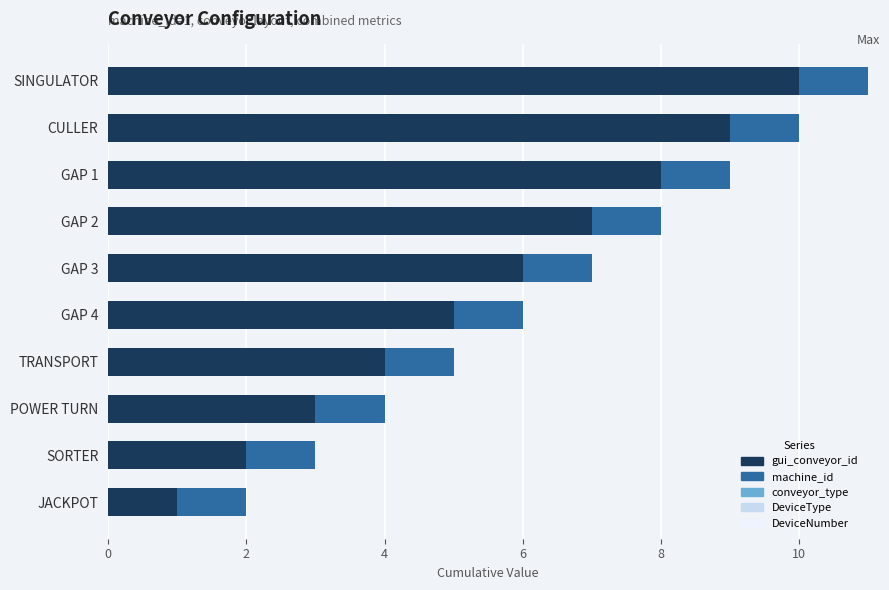

Is it true that gui_conveyor_id equals 7 at GAP 2?

True